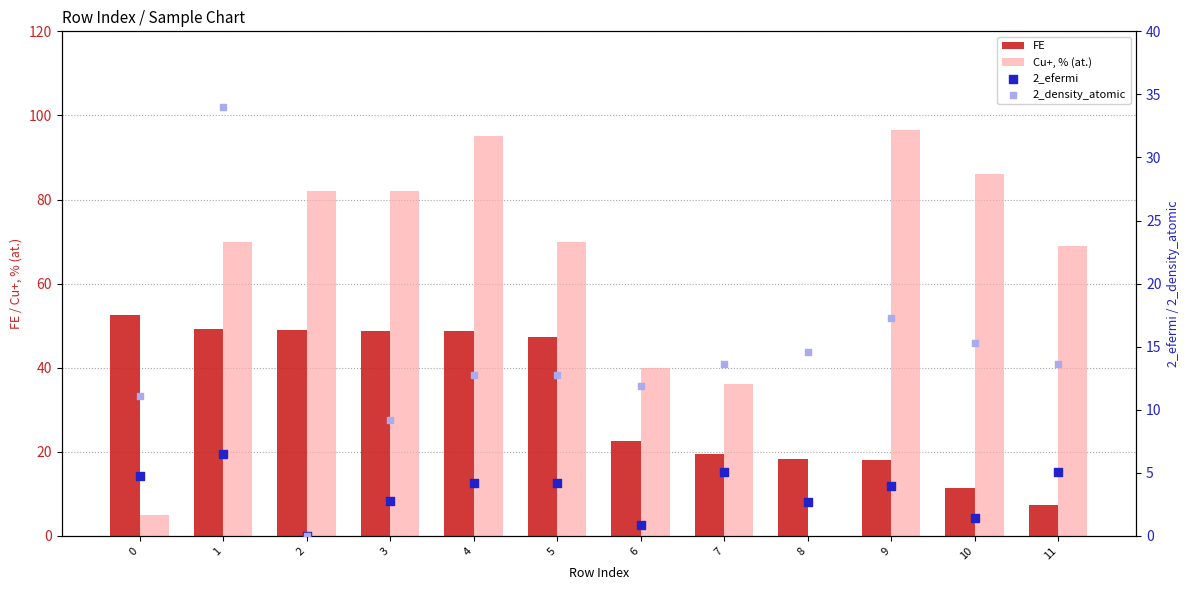

Which series has the largest Y range (max minus min)?

Cu+, % (at.)